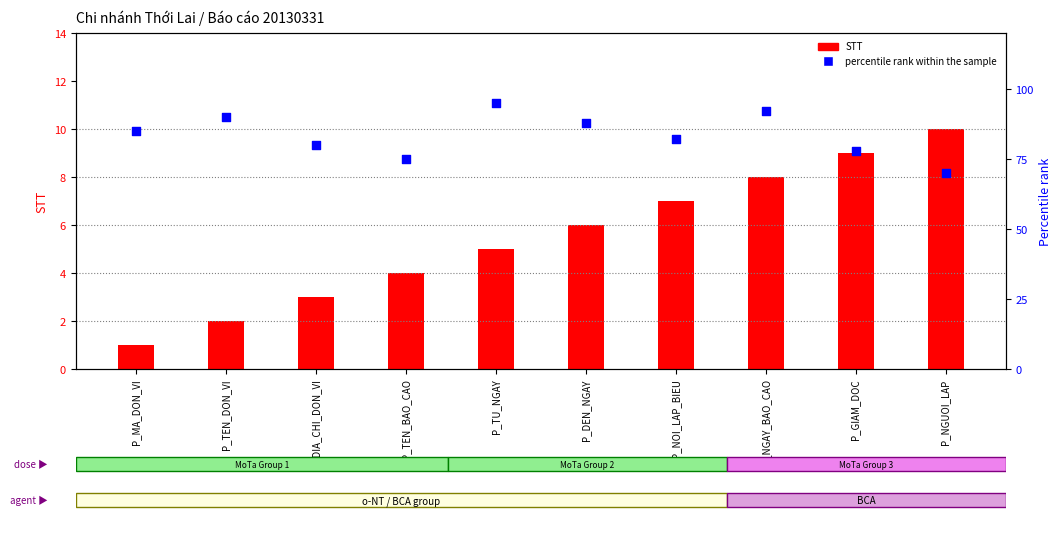

At which category is the sum across all series the highest?

P_NGUOI_LAP